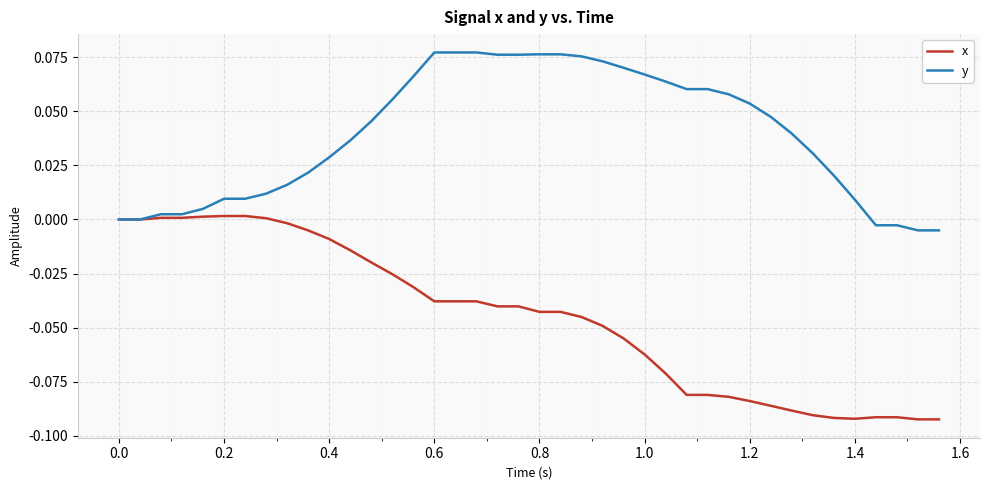

List the series in order of their overall mean, highest first.

y, x